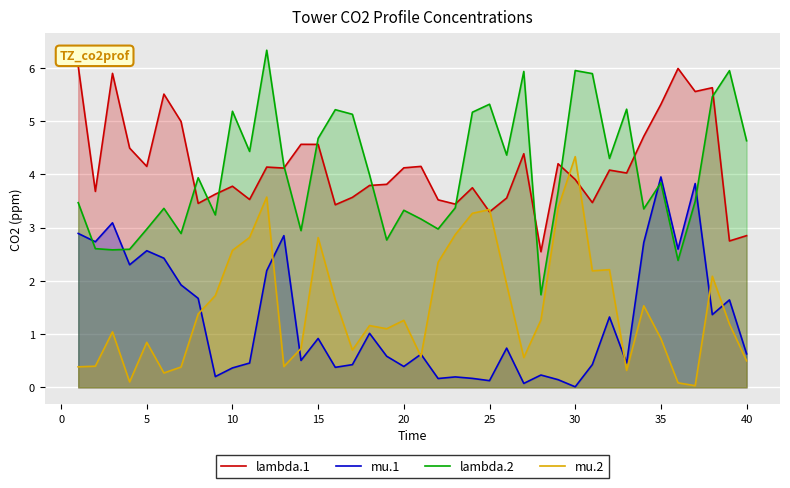

What is the sum of all mu.1 values?

51.3